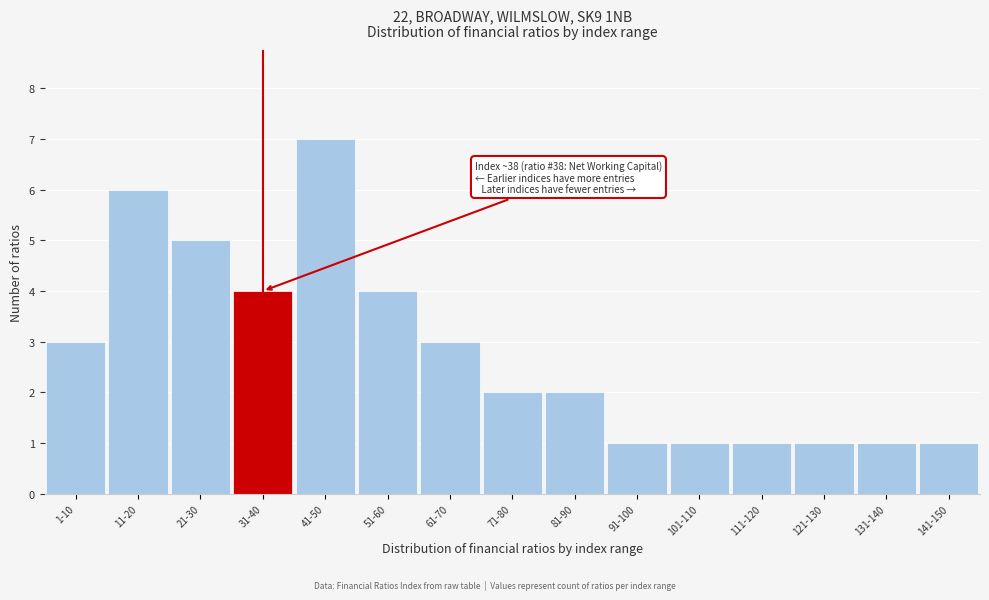

Reading left to right, what are all the values shown in this chart?

3	6	5	4	7	4	3	2	2	1	1	1	1	1	1